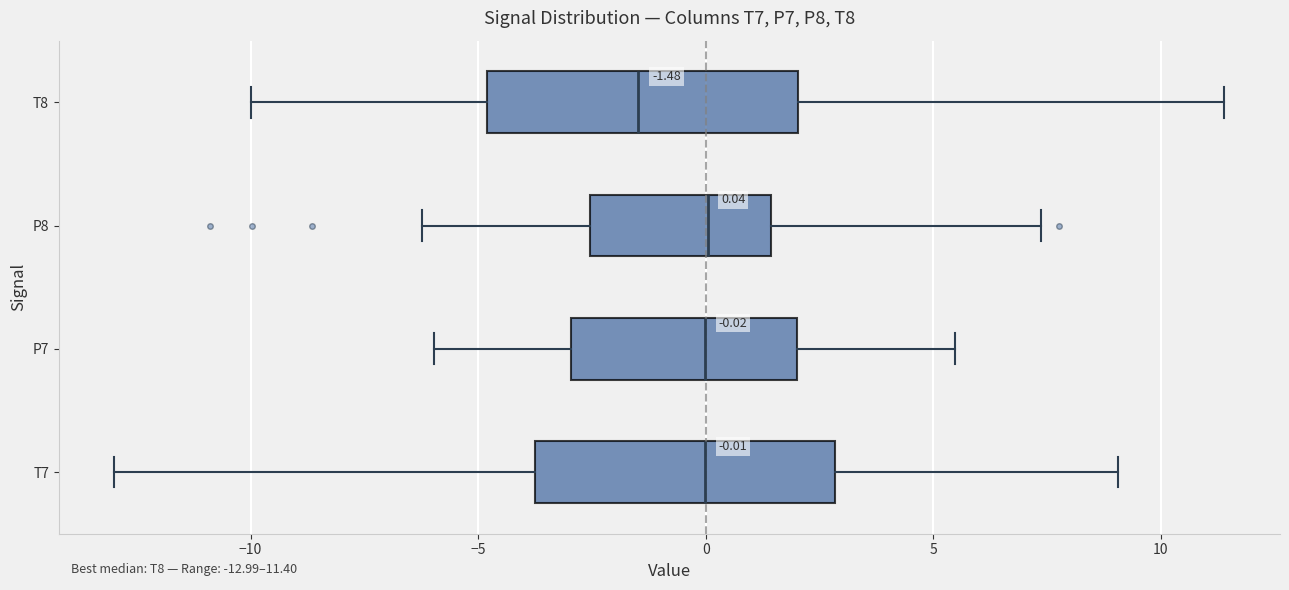

Which box's median line is the furthest to the left?

T8